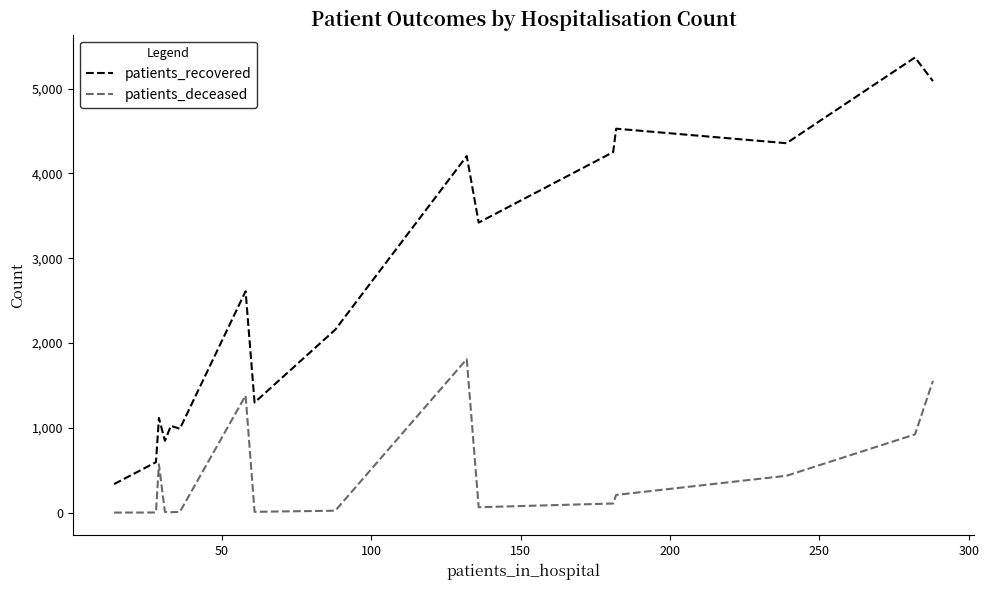

Does the chart have visible grid lines?

No